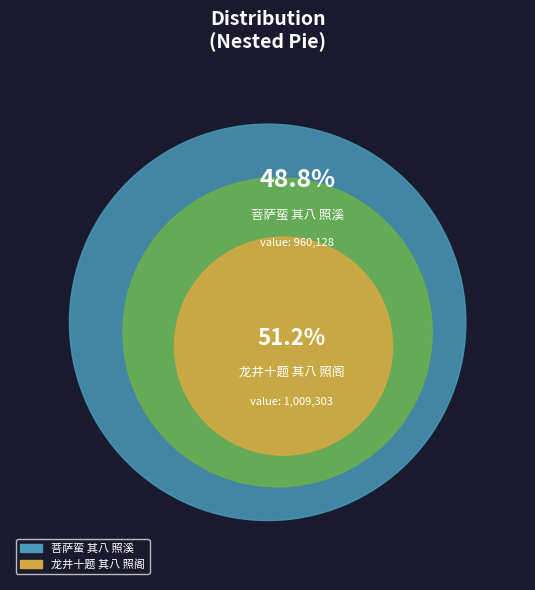

What percentage is NOT represented by 龙井十题 其八 照阁?

48.8%